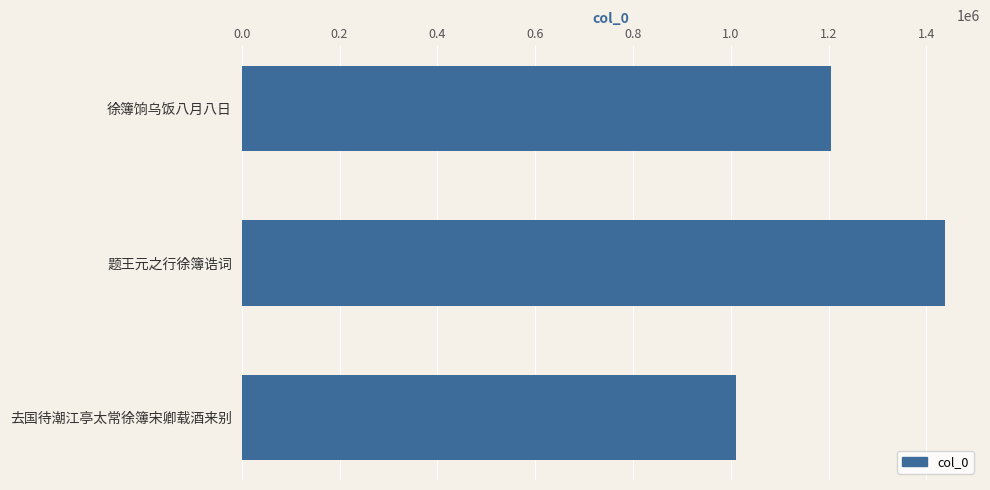

What is the minimum value shown in the chart?

1011121